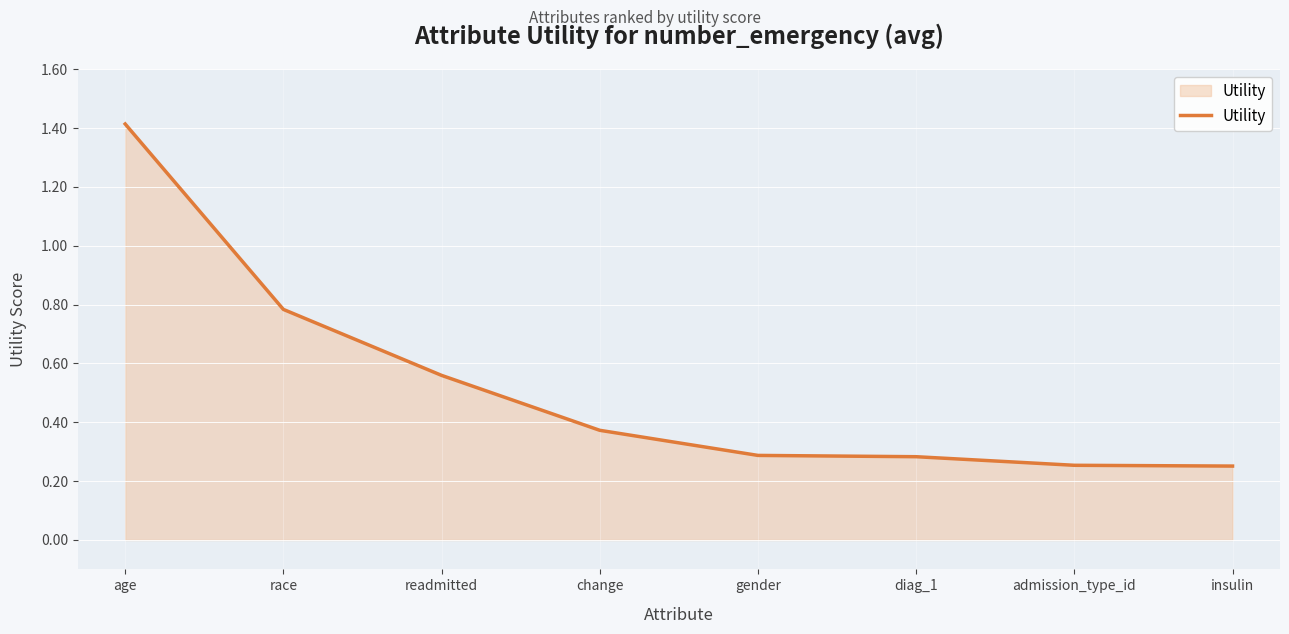

How many values are between 0 and 1?

7